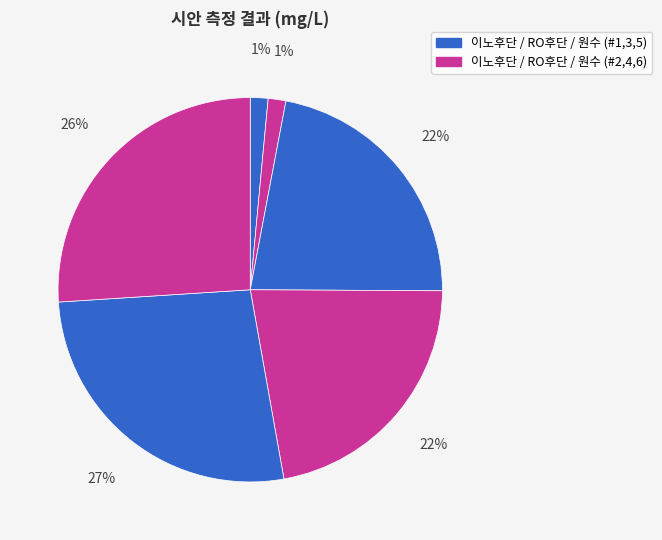

Count the number of slices in the pie.

6